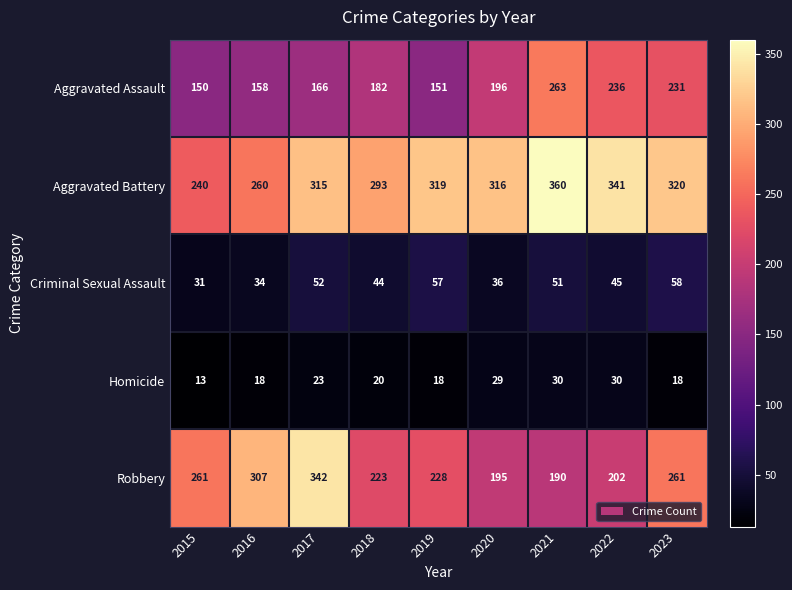

The Aggravated Assault series shows 196 at 2019. True or false?

False